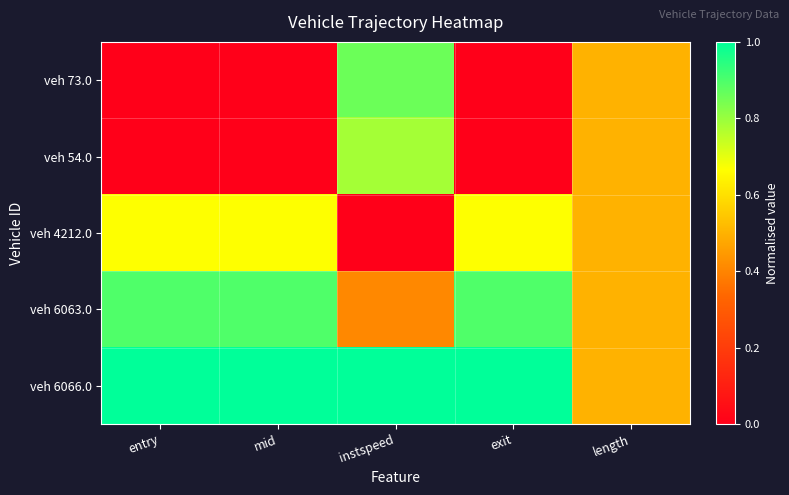

Which category has the highest value across all series?

entry